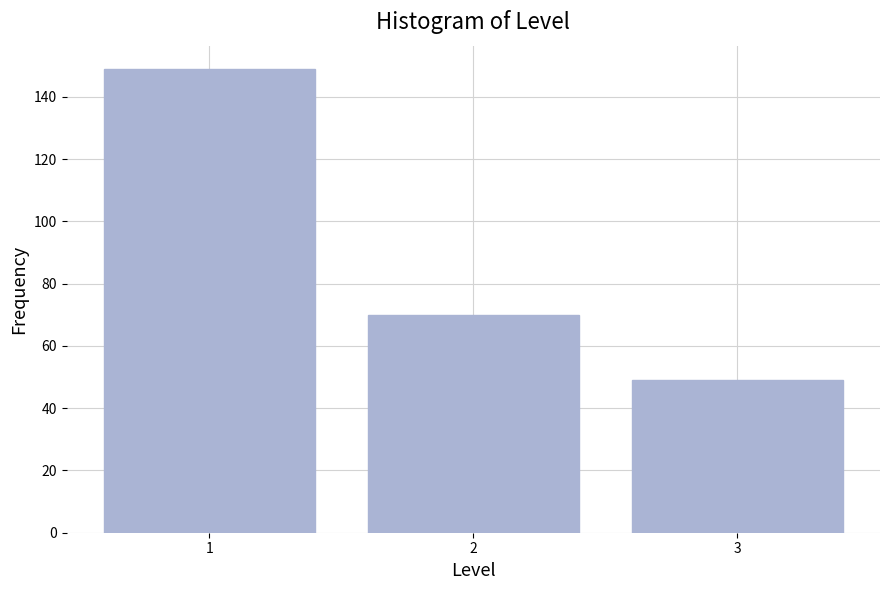

Reading left to right, transcribe all the data shown in this chart.

1=149	2=70	3=49